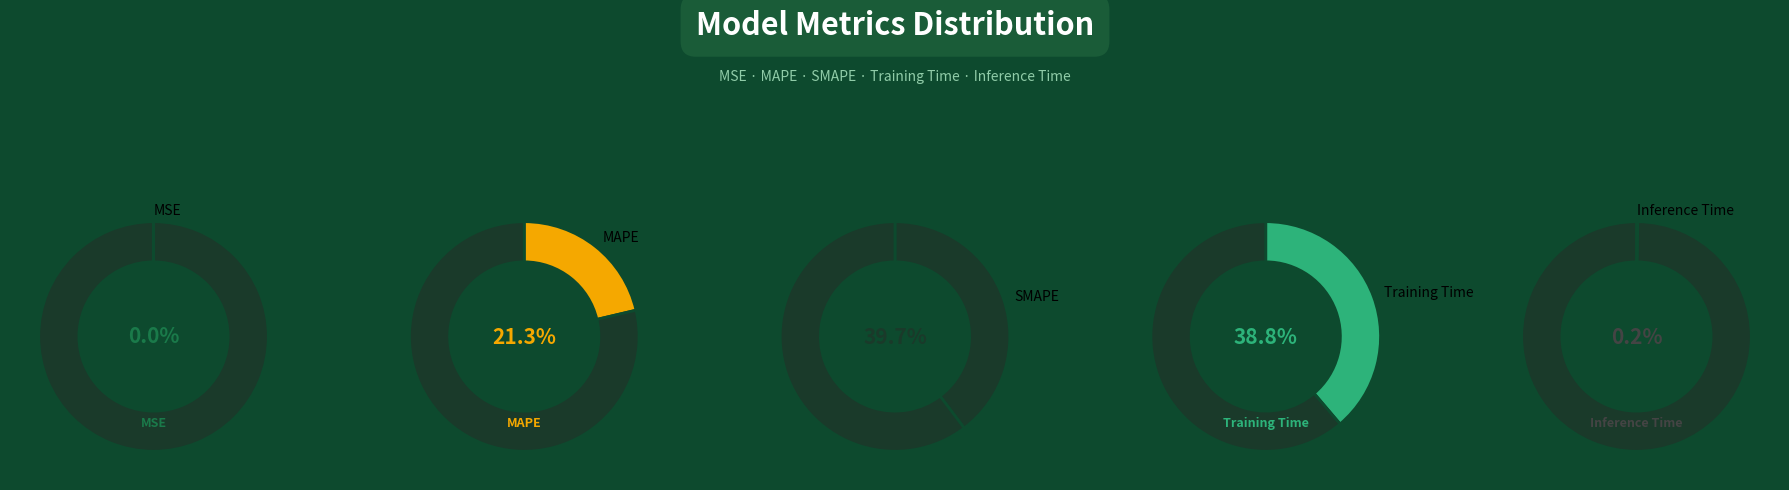

To the nearest percent, what is the difference between the largest and smallest slice percentages?

40%